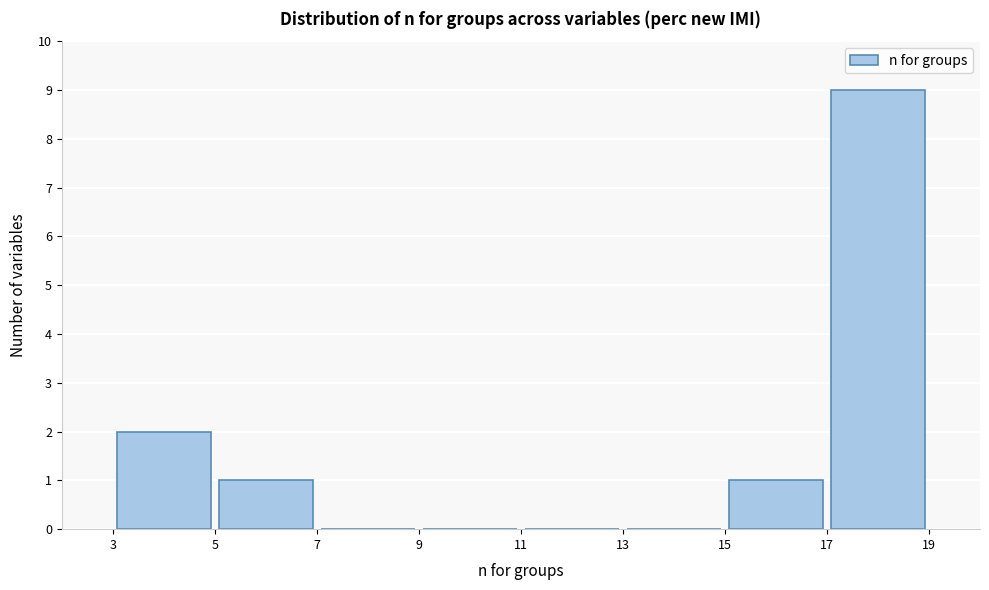

Reading left to right, list every bar in this chart as the range it spans on the x-axis followed by its height. The values are not printed on the chart, so give them approximately, as read against the axis.

3 to 5: 2
5 to 7: 1
7 to 9: 0
9 to 11: 0
11 to 13: 0
13 to 15: 0
15 to 17: 1
17 to 19: 9